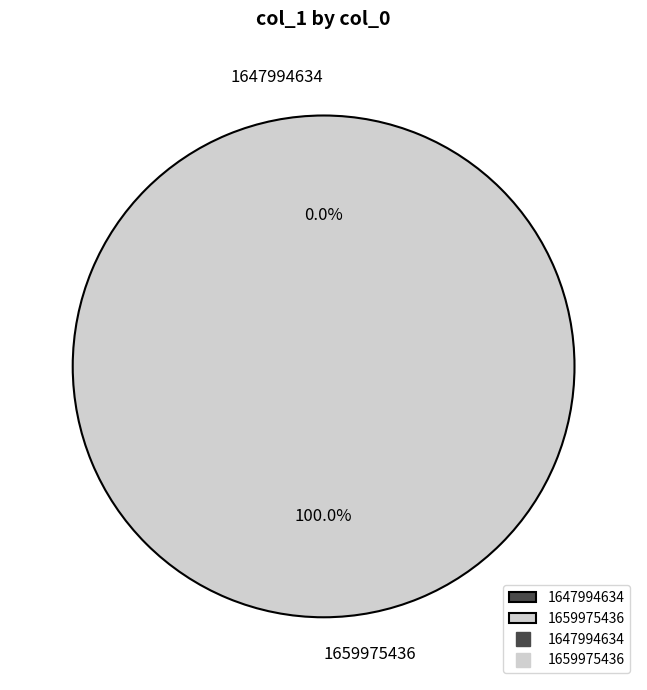

To the nearest percent, what is the combined percentage of 1647994634 and 1659975436?

100%